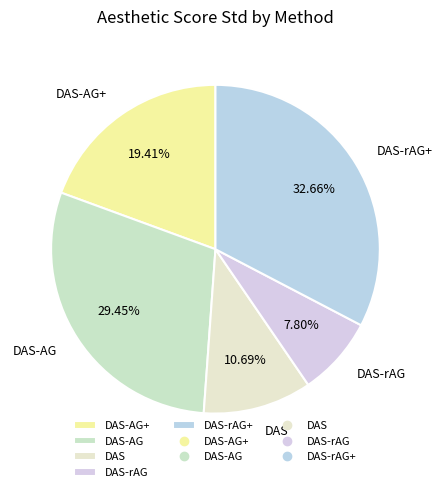

To the nearest percent, what is the average slice percentage?

20%